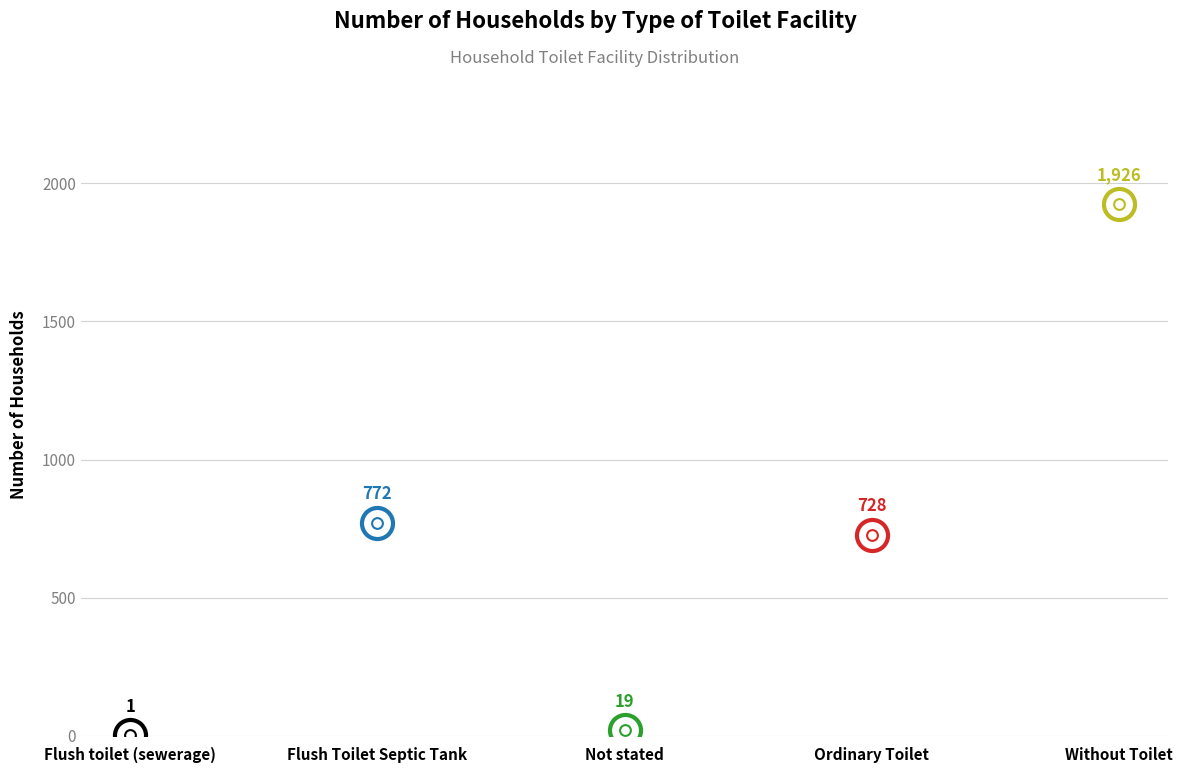

Which has a higher value, Not stated or Flush Toilet Septic Tank?

Flush Toilet Septic Tank